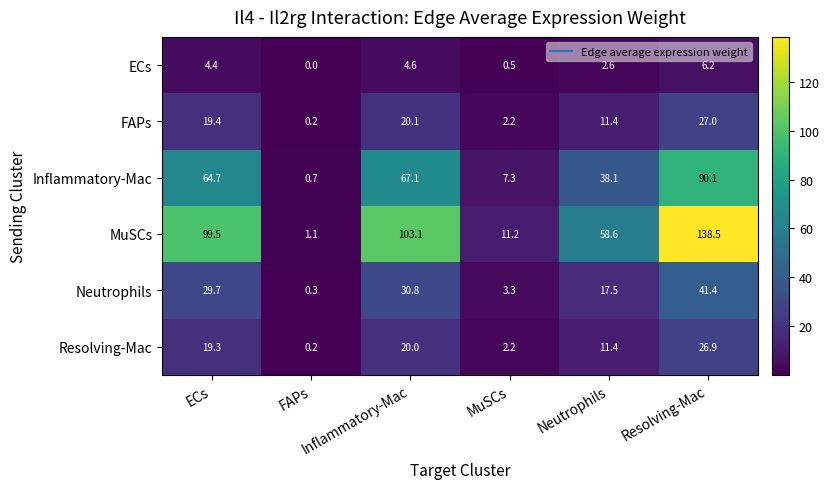

At how many categories does at least one series exceed 72?

3